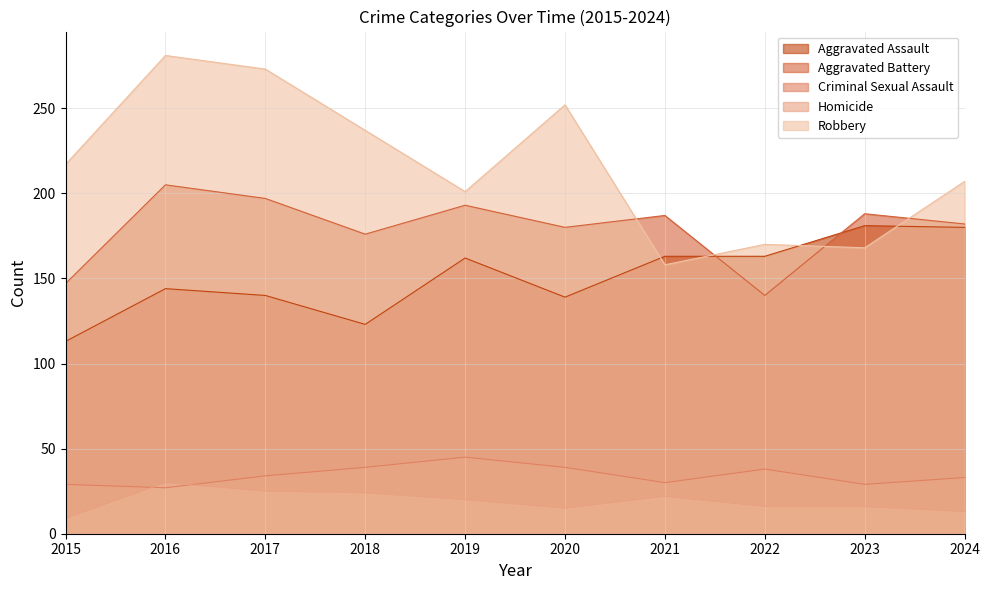

How many lines are shown in the chart?

5